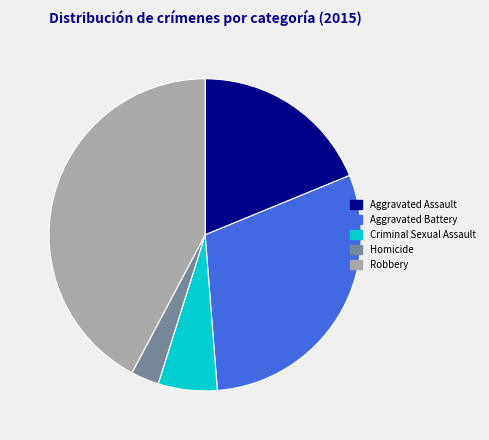

Is Aggravated Assault the majority of the pie?

No